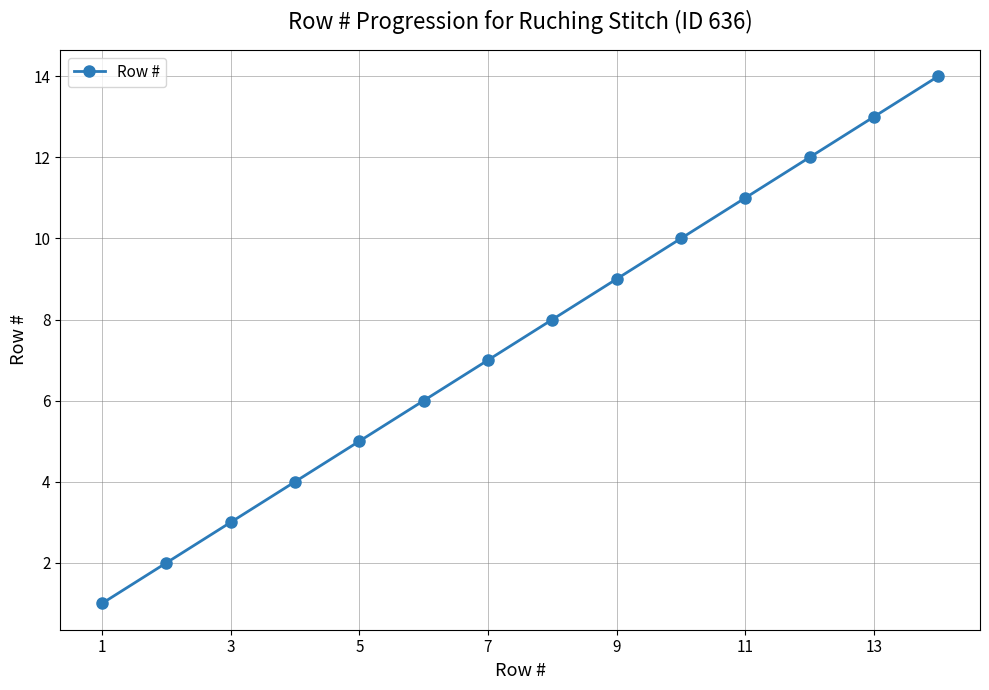

What is the maximum value shown in the chart?

14